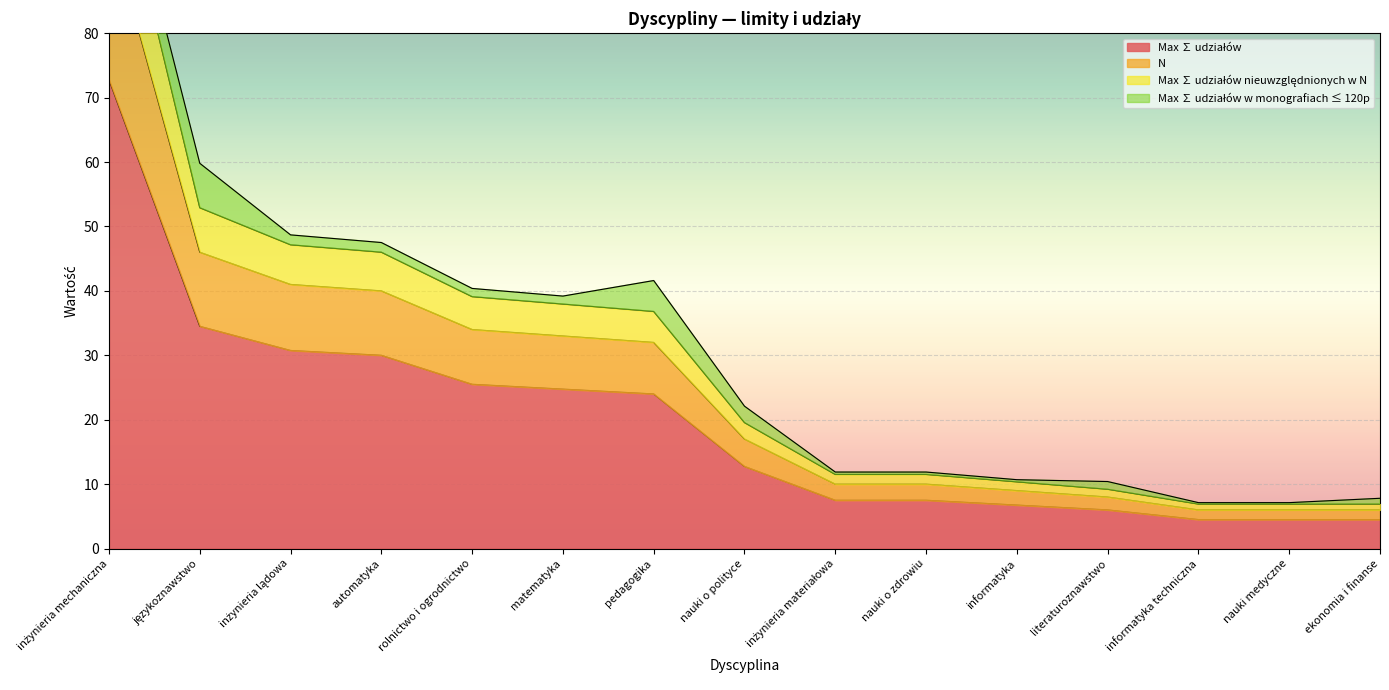

Which category has the highest value across all series?

inżynieria mechaniczna